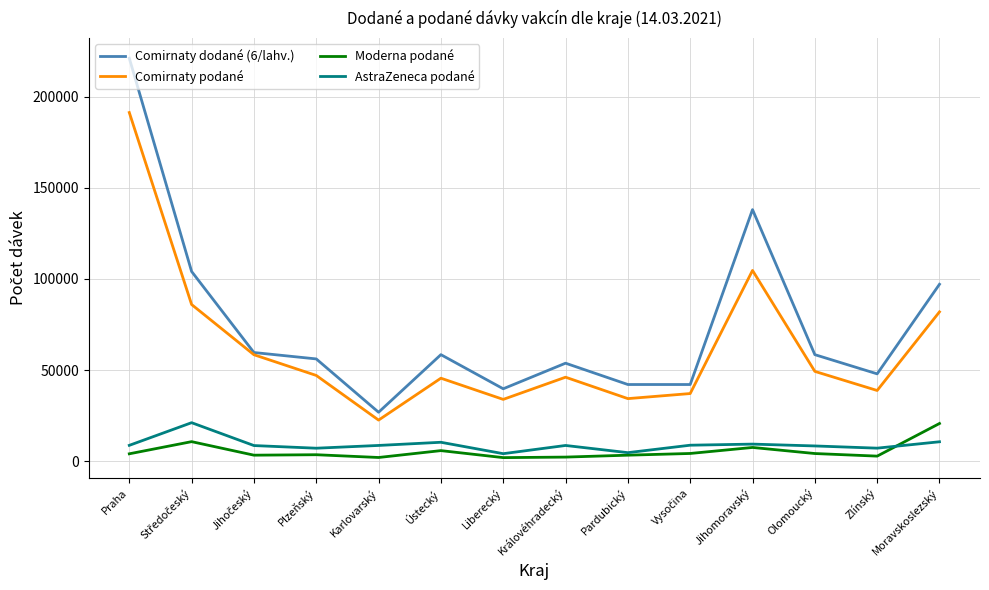

At which category does Comirnaty podané reach its first local valley?

Karlovarský